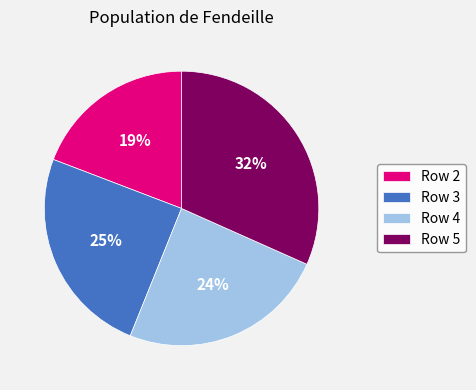

Which slice is the largest?

Row 5